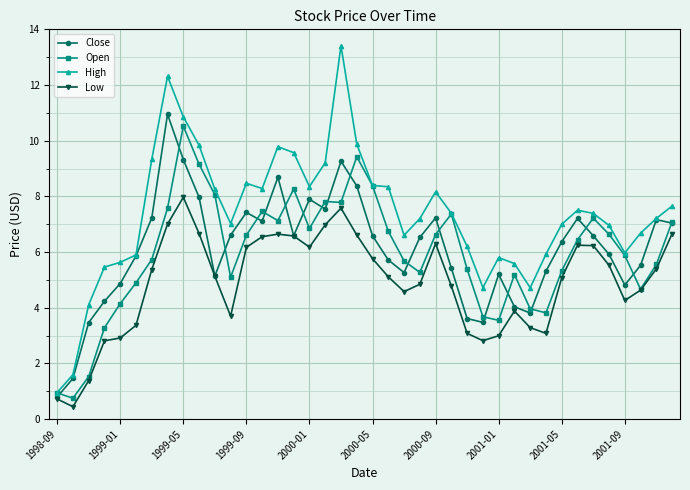

How many lines are shown in the chart?

4